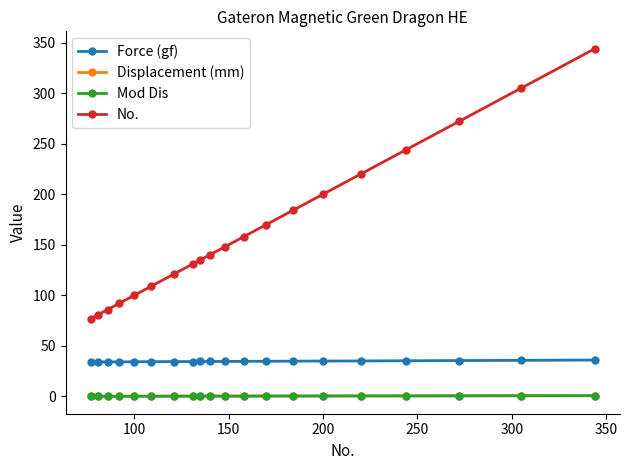

Does the chart have visible grid lines?

No